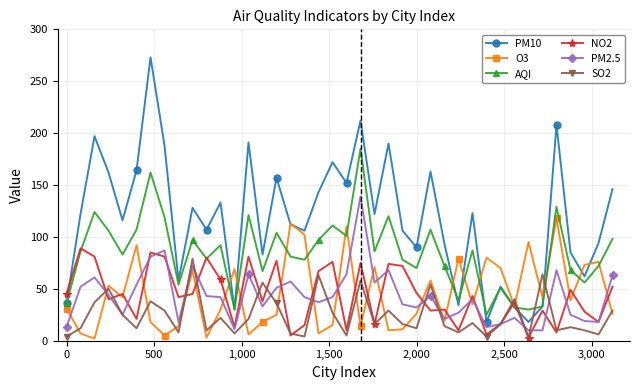

How many distinct data groups are displayed?

6